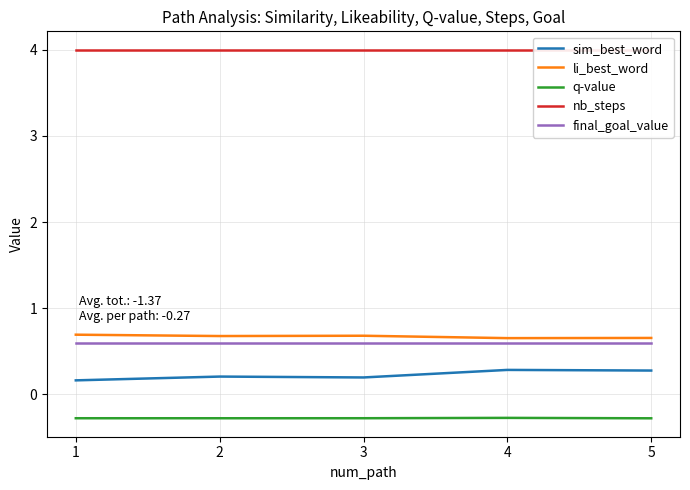

At which label is final_goal_value closest to 0?

1